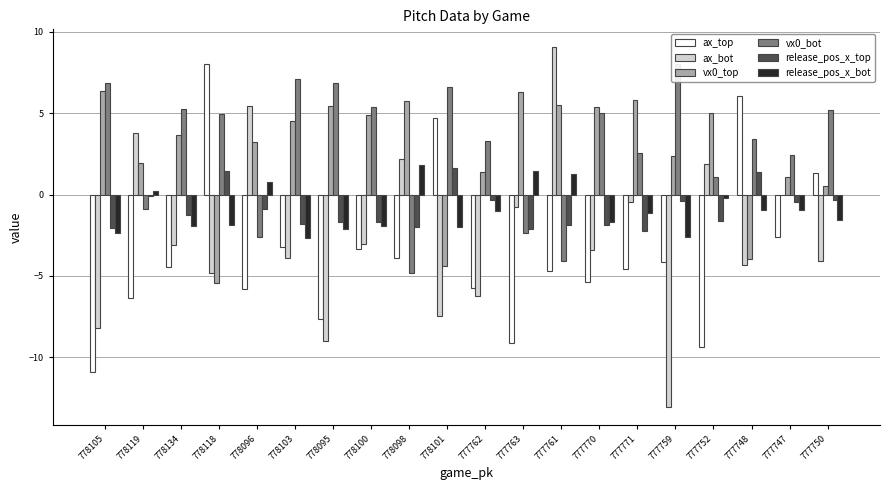

How many values in the vx0_bot series exceed 4?

10